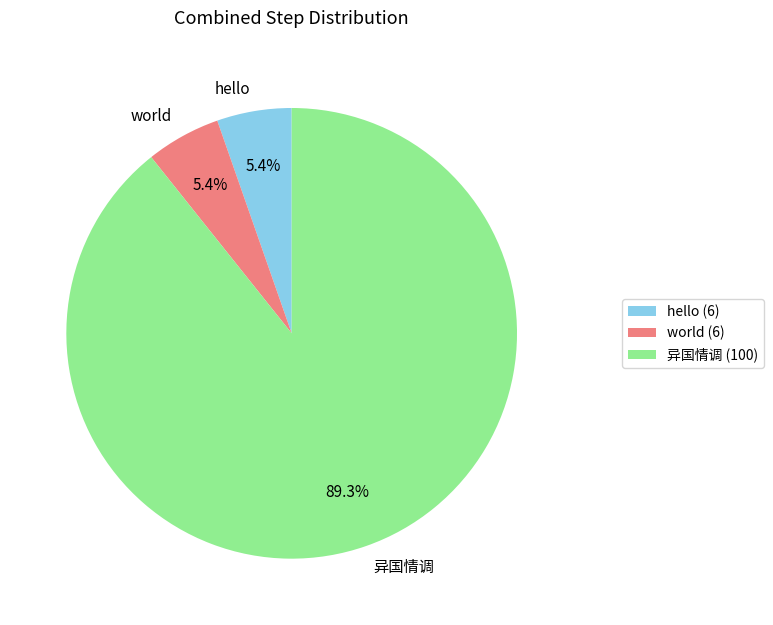

Which has a higher value, world or 异国情调?

异国情调